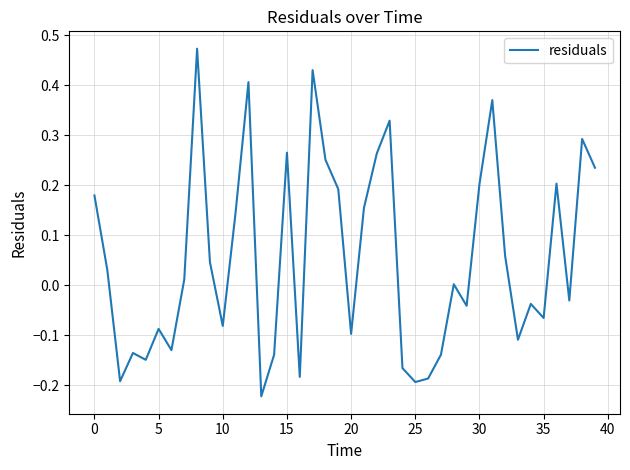

What is the difference between the maximum and minimum values?

0.7